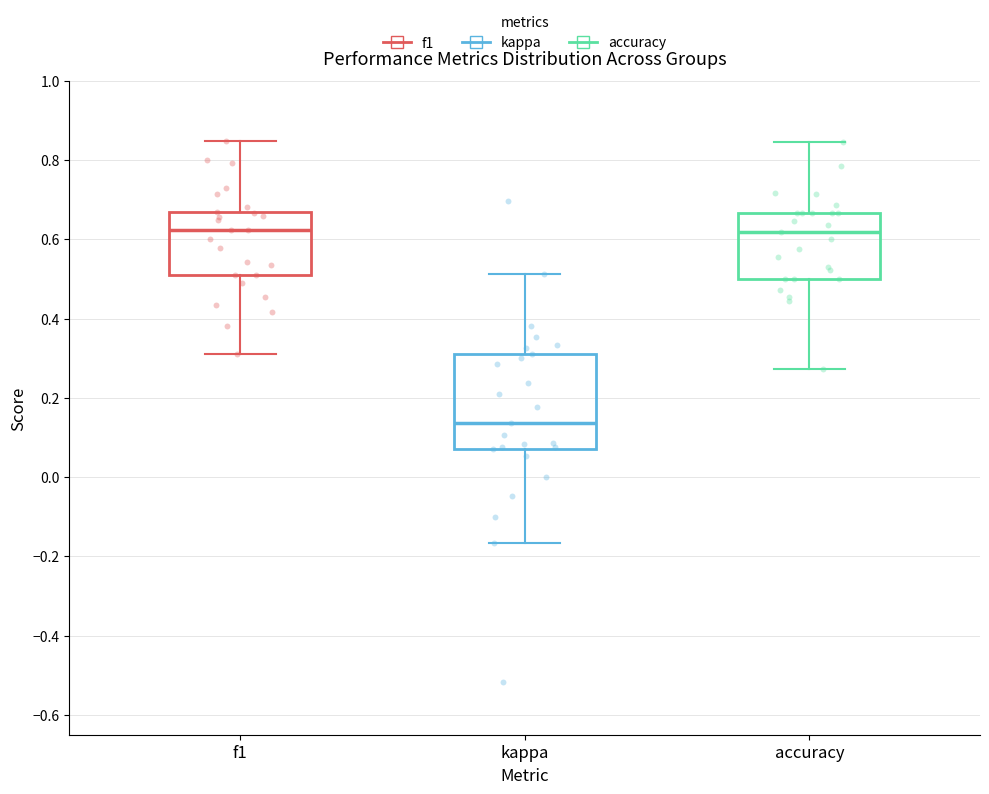

Reading left to right, transcribe this box plot: for each box, give where its median line is, the range the box spans, and where its two whiskers end, as read against the y-axis. The values are not printed on the chart, so give them approximately, as read against the axis.

f1: median 0.62, box 0.50 to 0.66, whiskers 0.32 to 0.84
kappa: median 0.14, box 0.08 to 0.30, whiskers -0.16 to 0.52
accuracy: median 0.62, box 0.50 to 0.66, whiskers 0.28 to 0.84